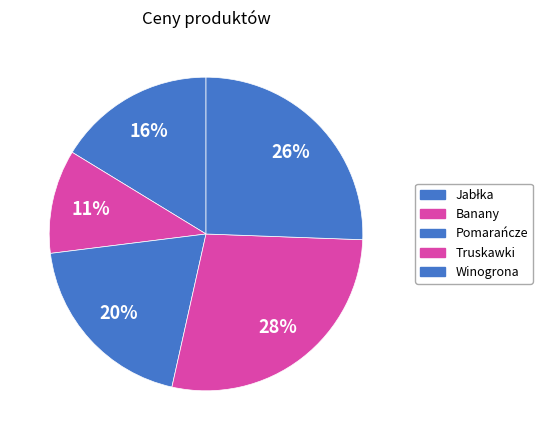

Does Banany represent more than half of the total?

No